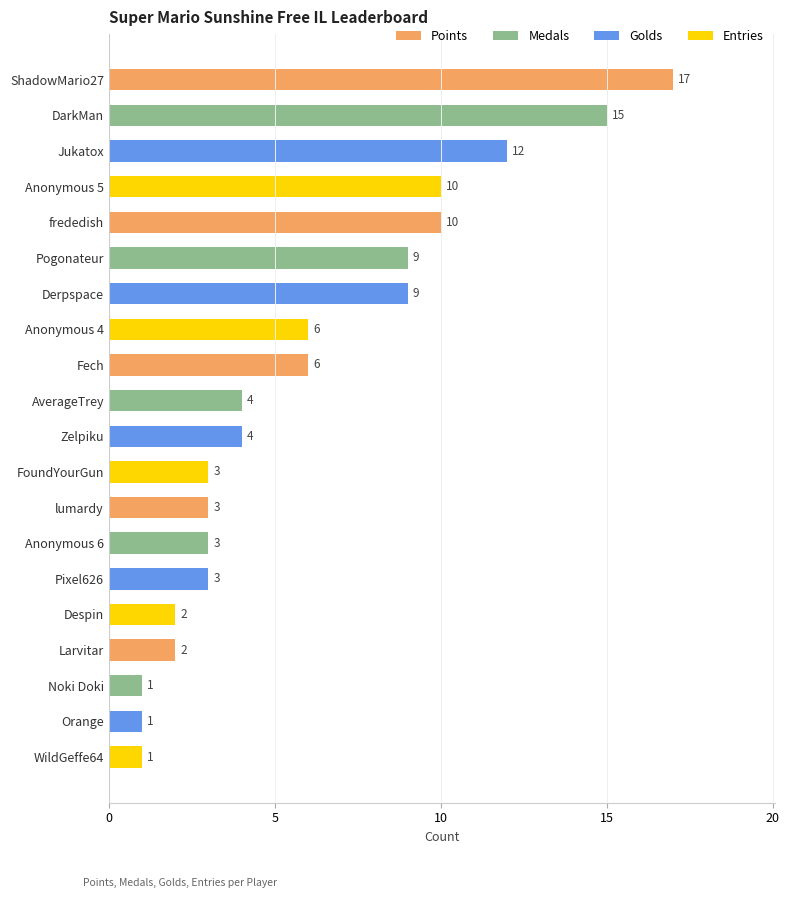

What is the approximate value at Fech?

6